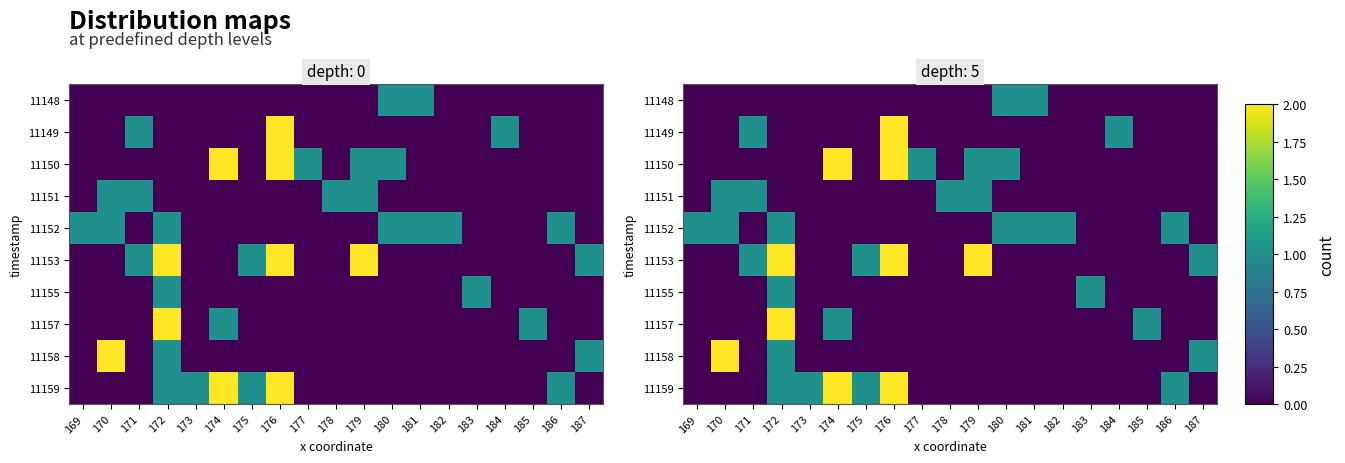

What is the total value across all series at 178?

1